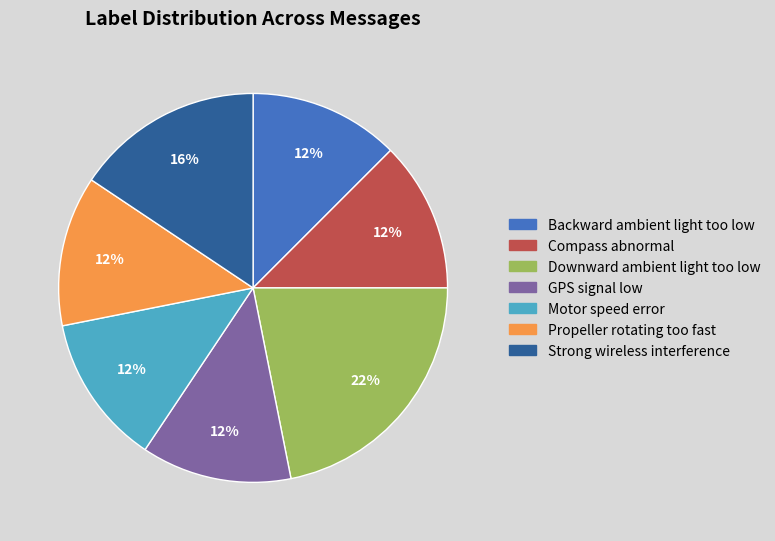

Is there any slice that represents more than half of the pie?

No